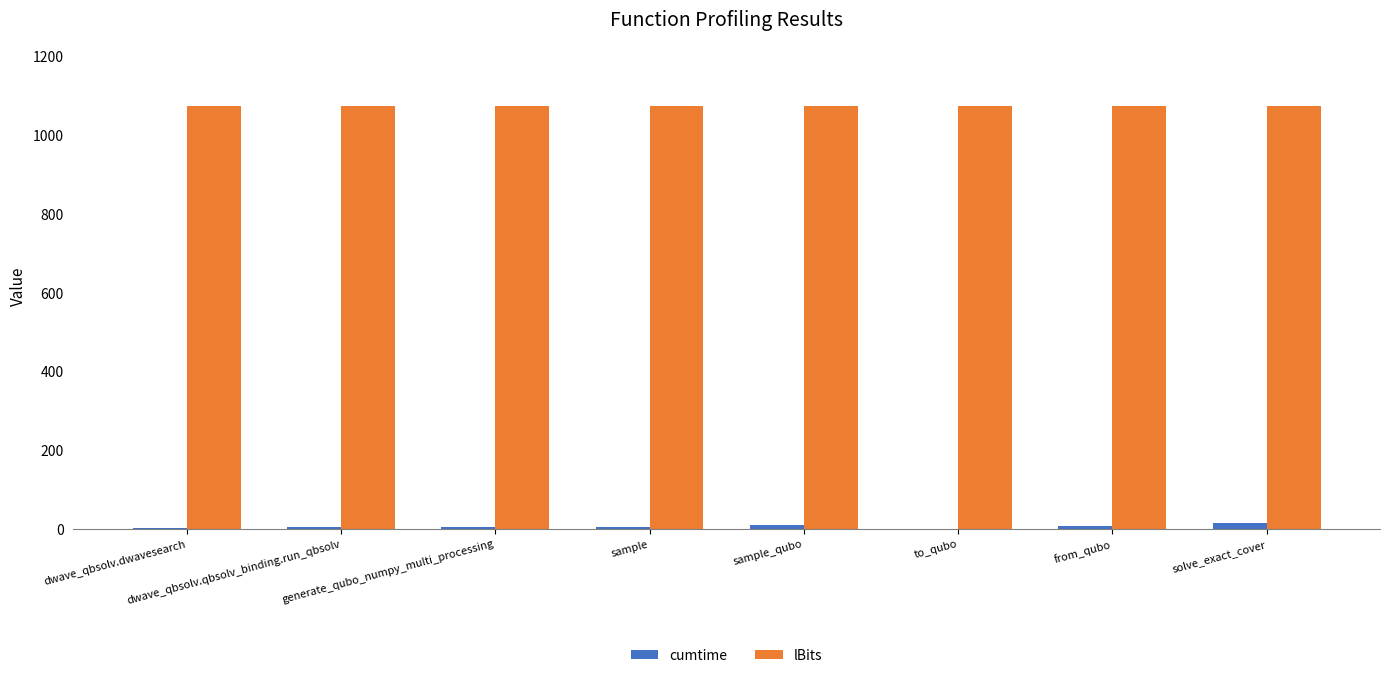

Is the value of lBits at dwave_qbsolv.dwavesearch greater than the value of cumtime at sample?

Yes